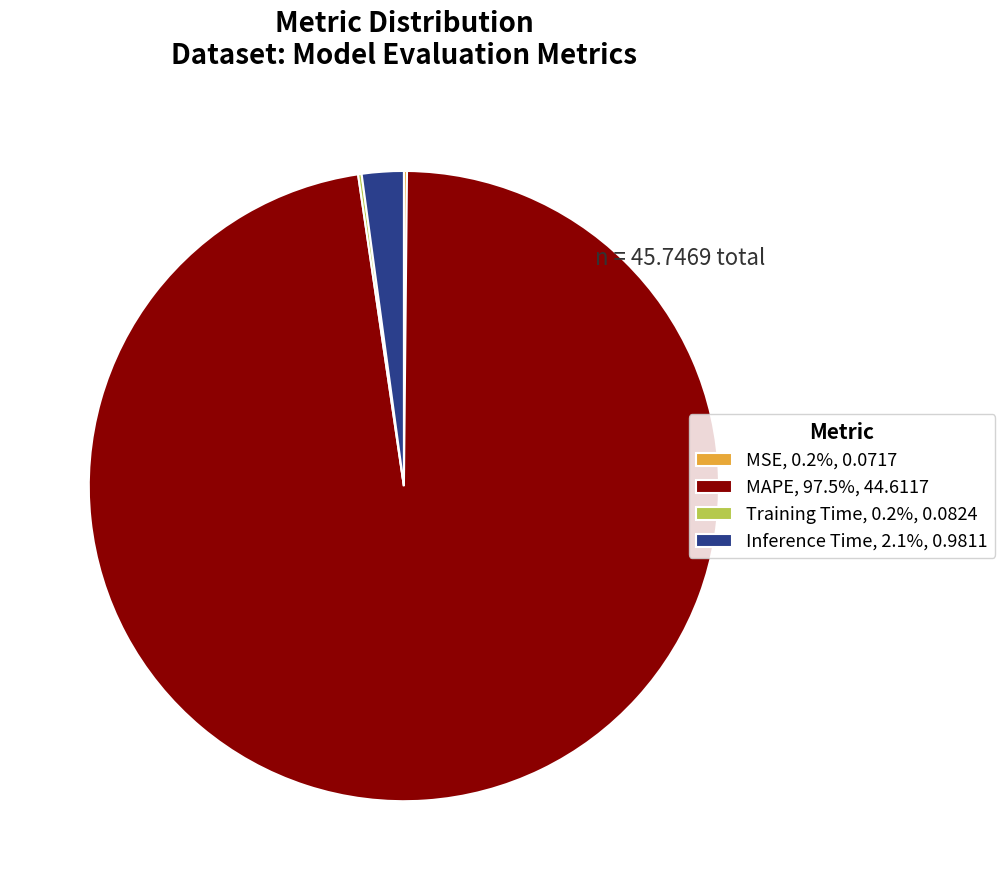

Is the sum of Inference Time, 2.1%, 0.9811 and MAPE, 97.5%, 44.6117 greater than half?

Yes